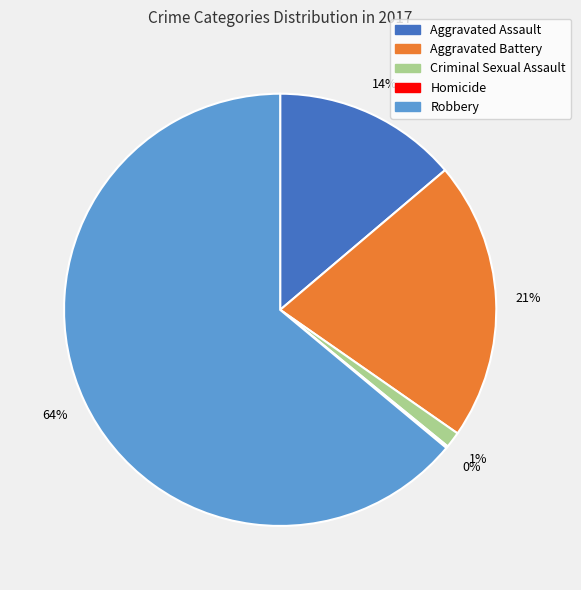

Is the sum of Aggravated Battery and Robbery greater than half?

Yes